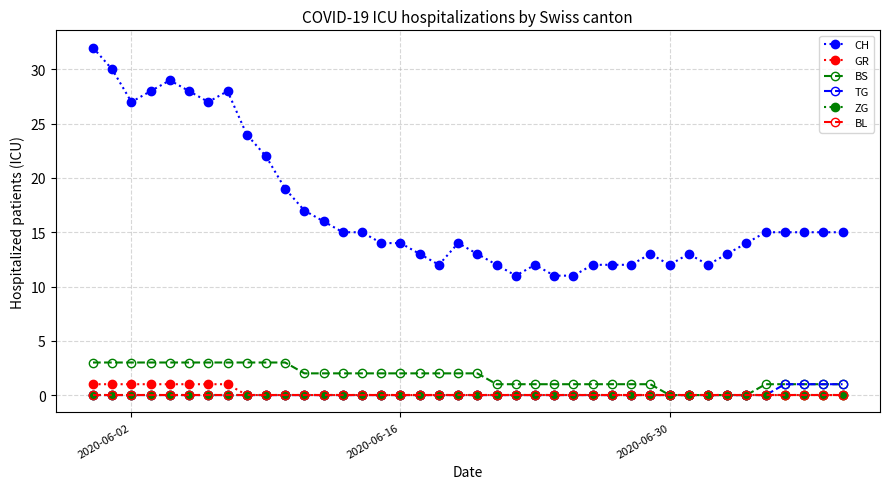

List the series in order of their peak value, highest first.

CH, BS, GR, TG, ZG, BL